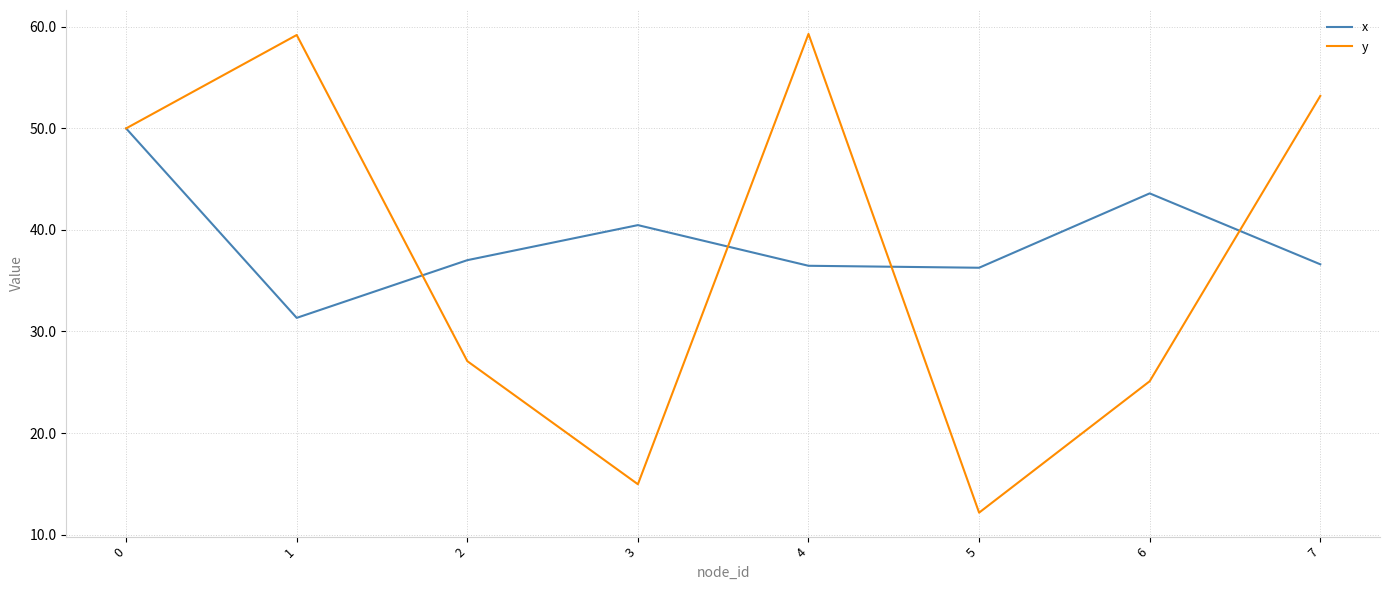

Where is the first local minimum for y?

3